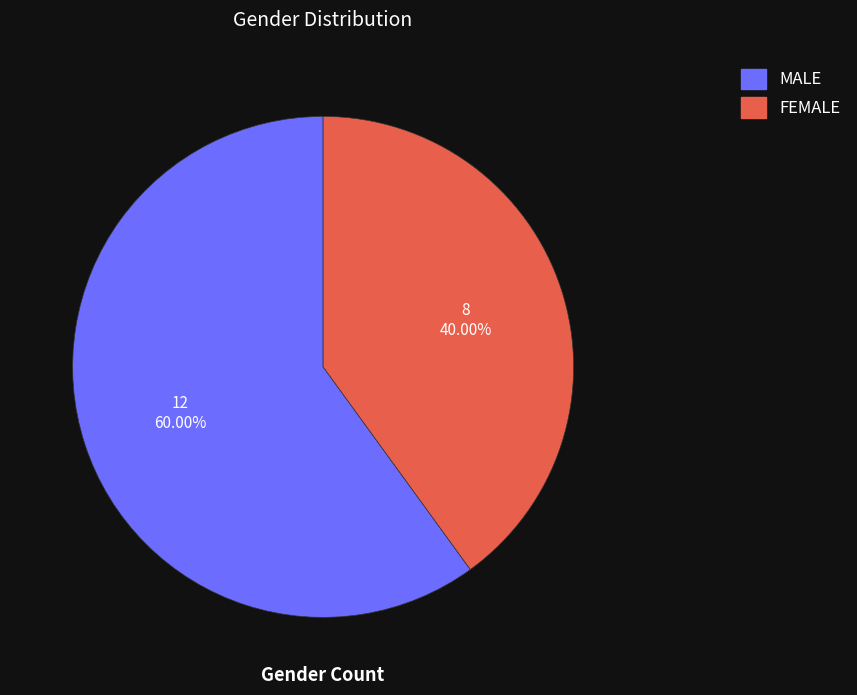

To the nearest percent, what is the average slice percentage?

50%